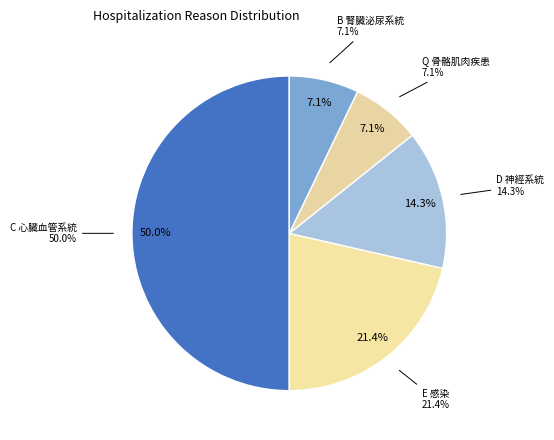

Count the number of slices in the pie.

5